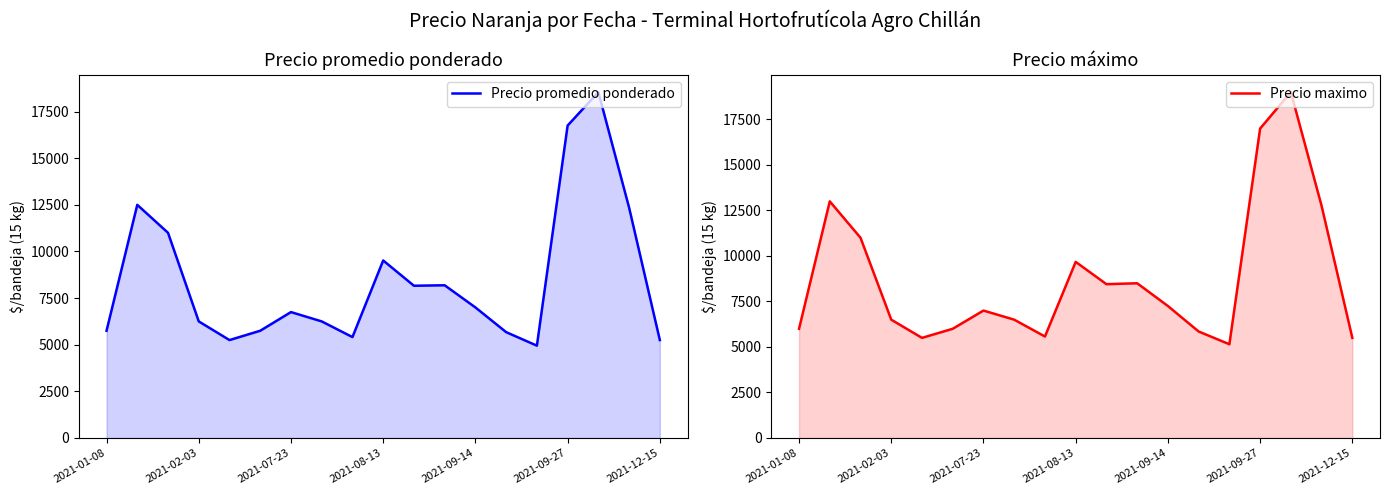

True or false: Precio maximo and Precio promedio ponderado cross at least once.

False